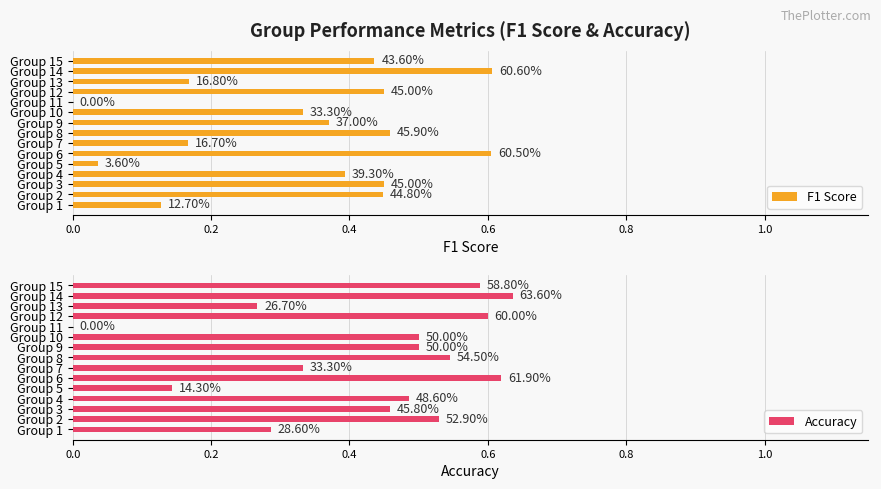

Between Group 9 and Group 10, which series saw the biggest shift?

F1 Score